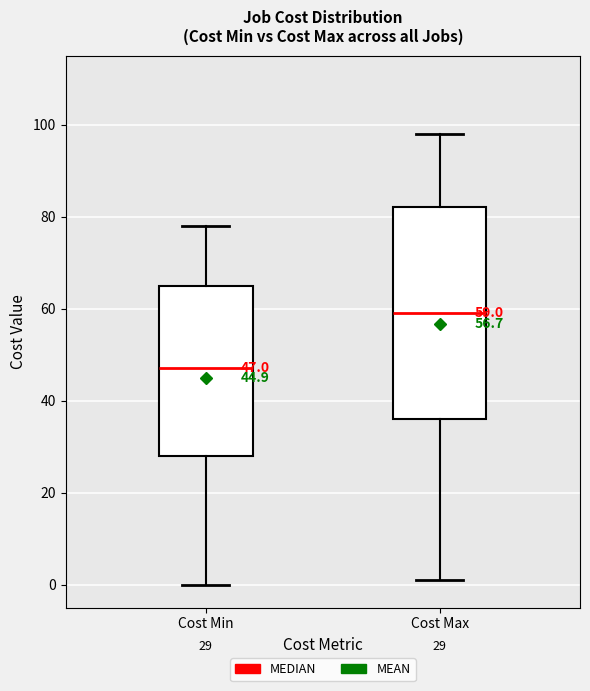

Which box's median line is the lowest?

Cost Min